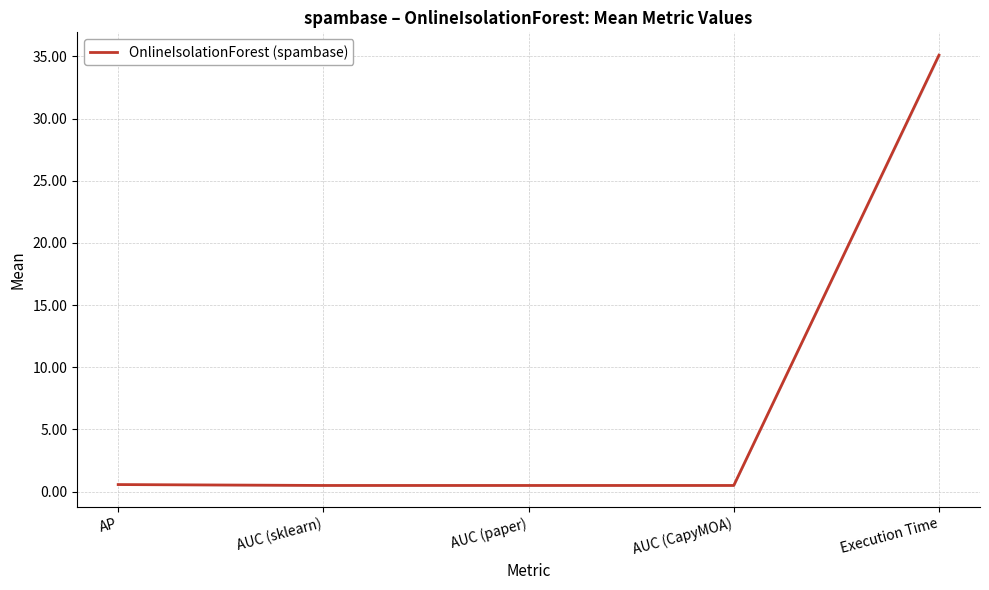

List the labels in order of value, largest first.

Execution Time, AP, AUC (sklearn), AUC (paper), AUC (CapyMOA)